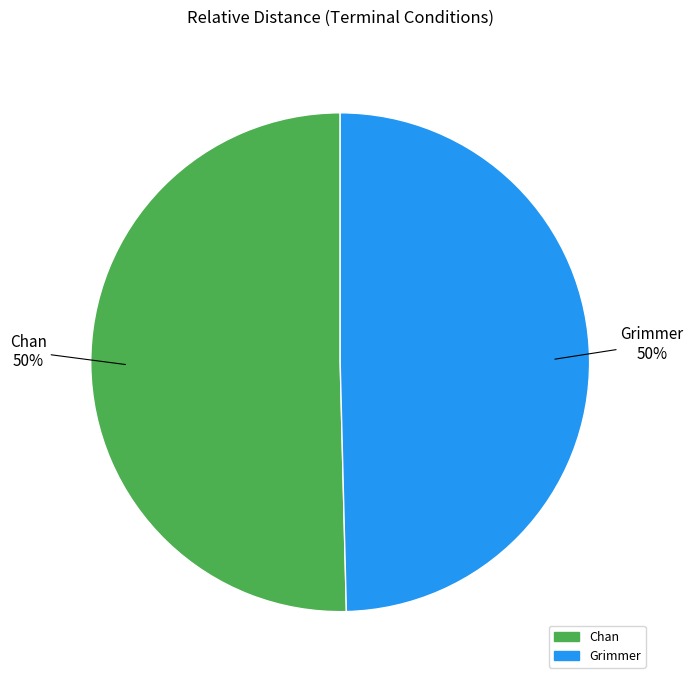

What percentage is the Grimmer slice, to the nearest percent?

50%